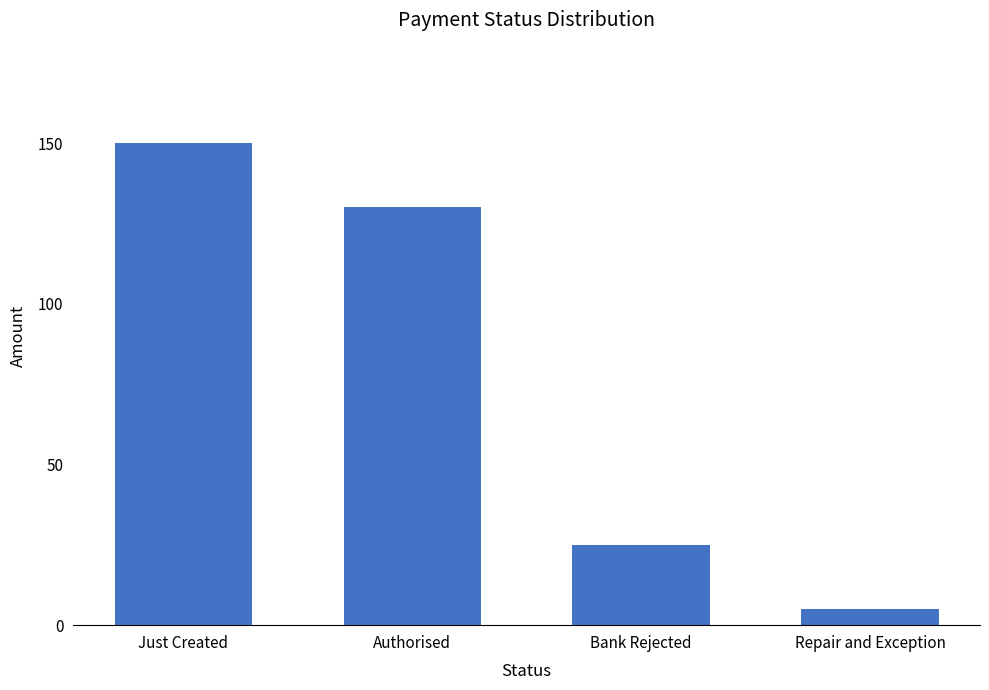

Approximately how many times larger is the value at Authorised compared to Just Created?

0.9